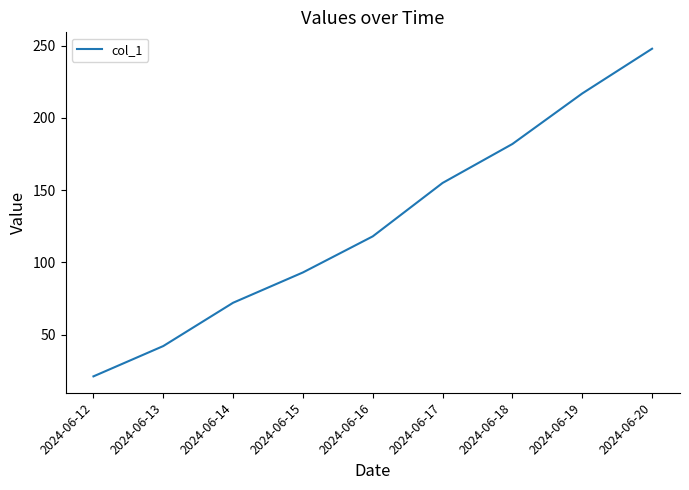

What is the change in value from 2024-06-15 to 2024-06-18?

+89